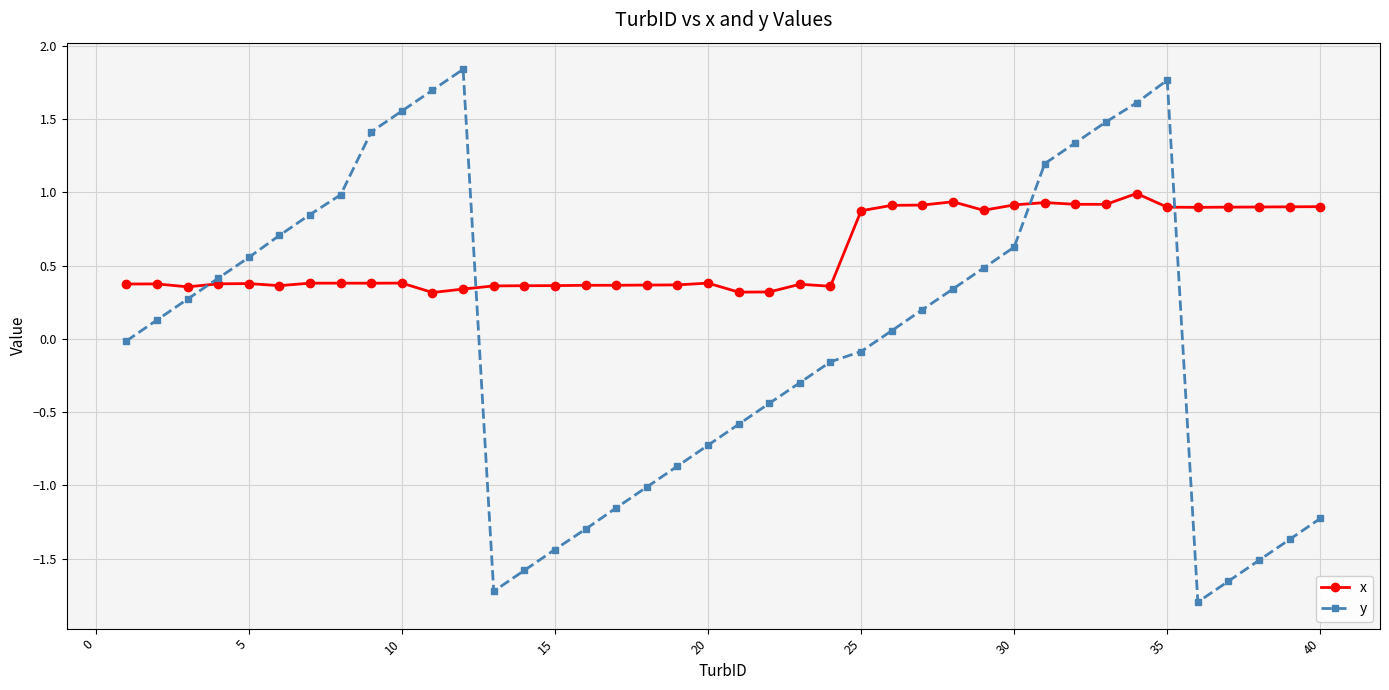

True or false: y has more than 0 points higher than both neighbors.

True